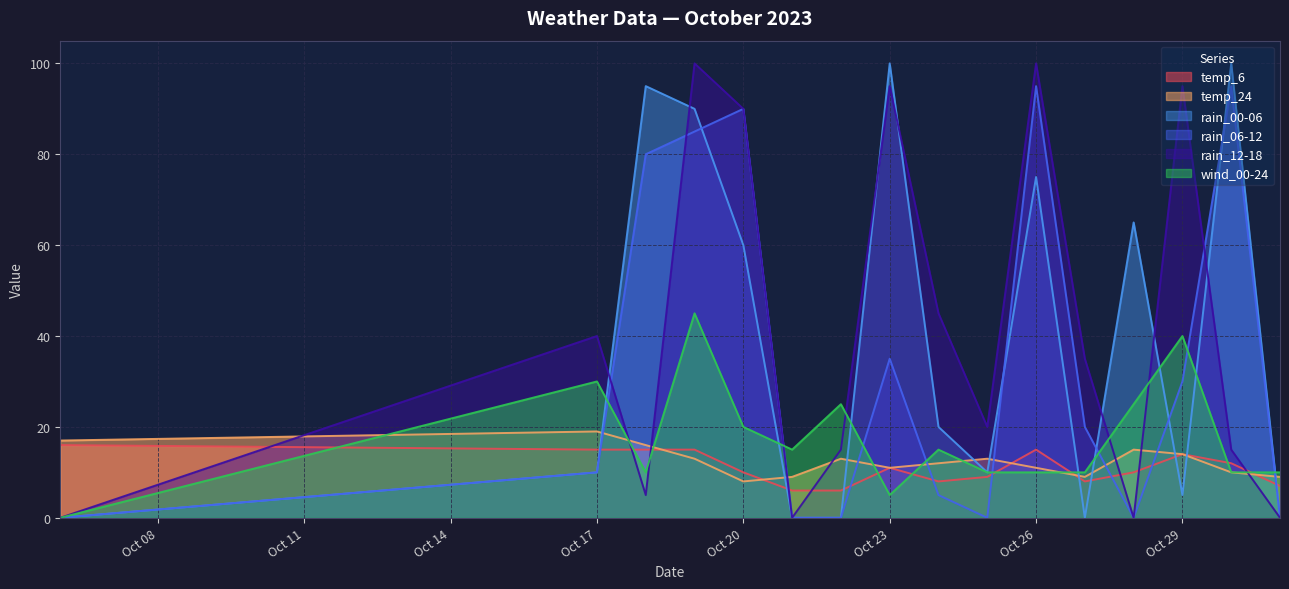

What is the difference between the maximum and minimum values in the temp_6 series?

10